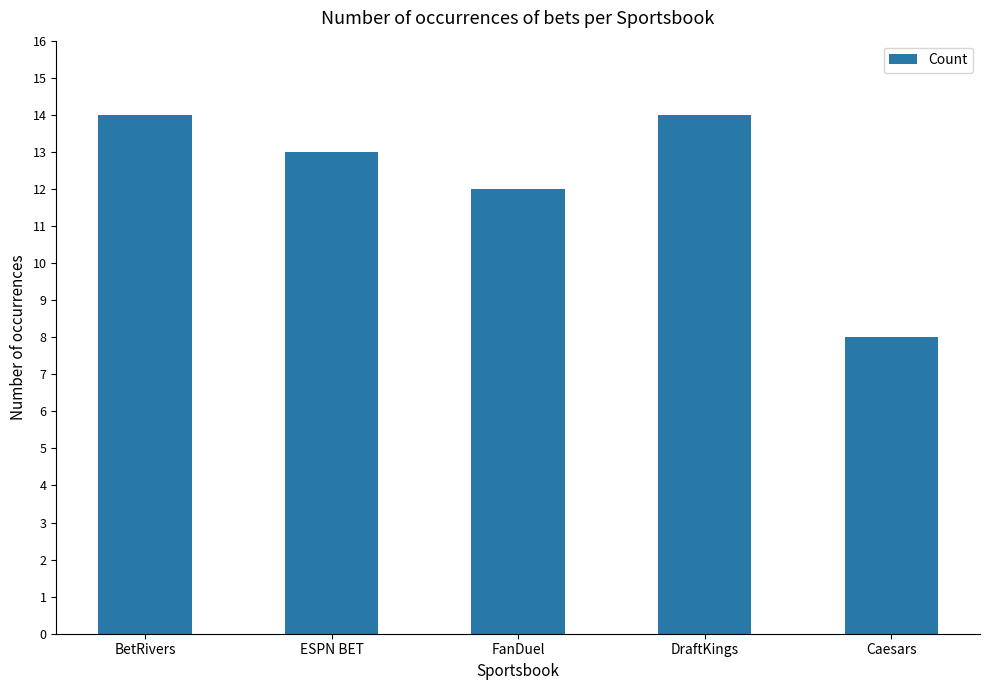

What is the maximum value shown in the chart?

14